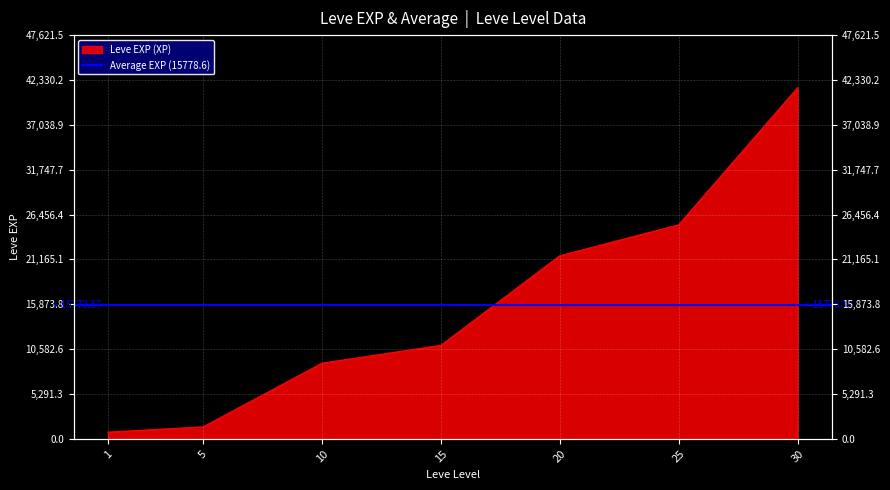

Reading right to left, extract all data points from this chart.

41410	25250	21600	11040	8930	1420	800